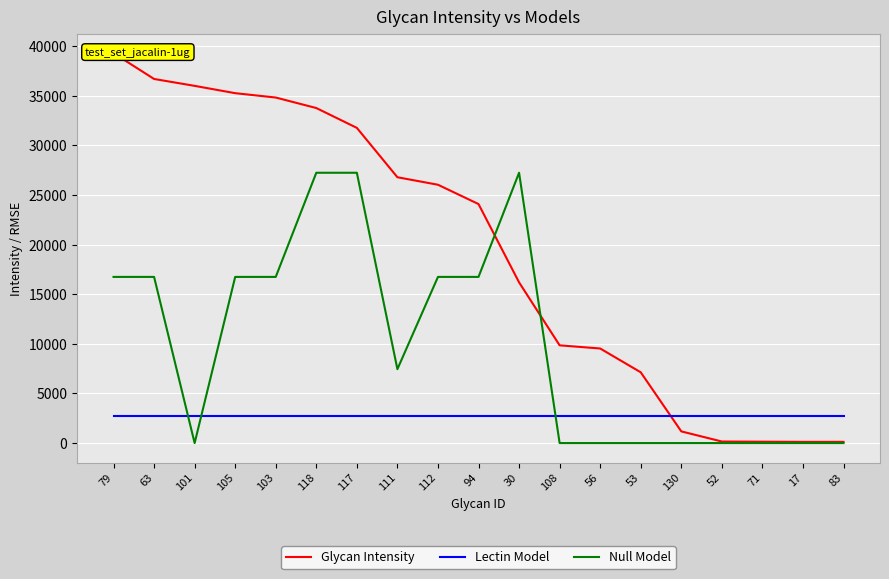

Which series has the widest spread of values?

Glycan Intensity